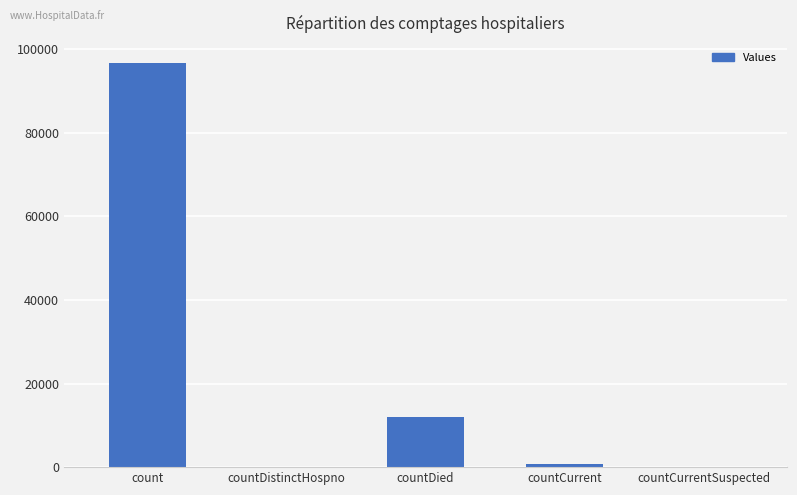

At which category does the chart reach its peak across all series?

count